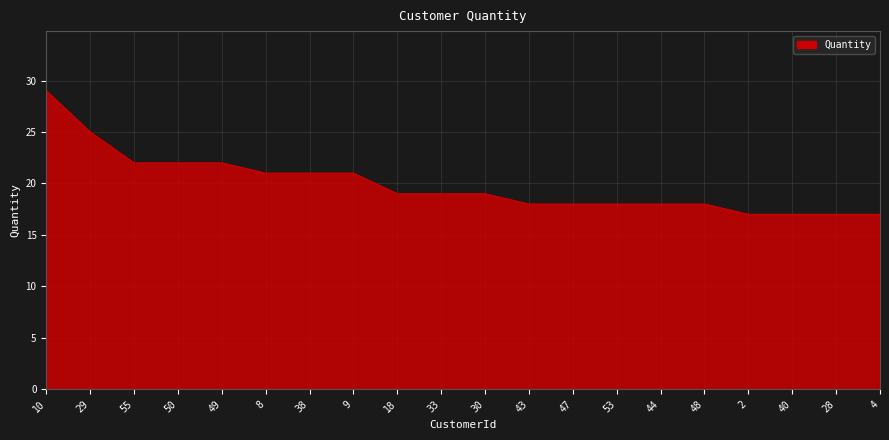

What is the minimum value shown in the chart?

17